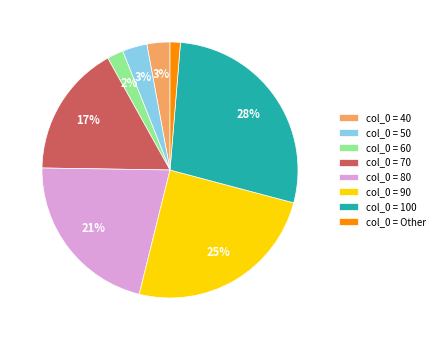

Which has a higher value, col_0 = 70 or col_0 = Other?

col_0 = 70